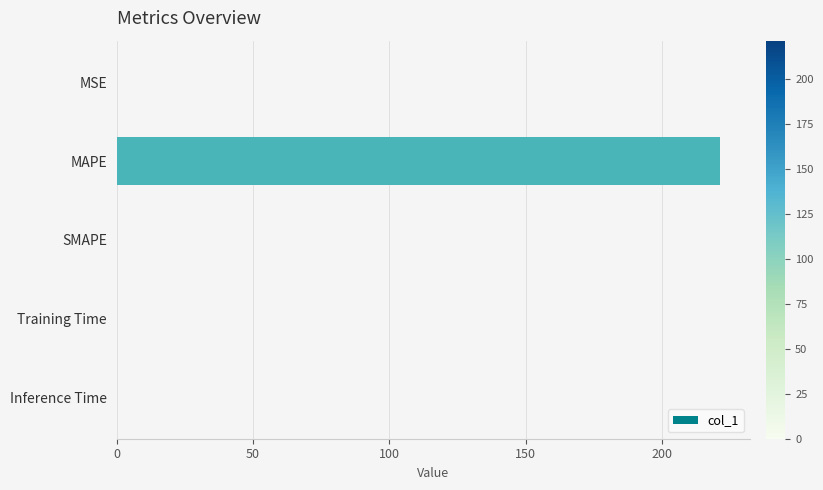

What is the sum of all values?

221.3